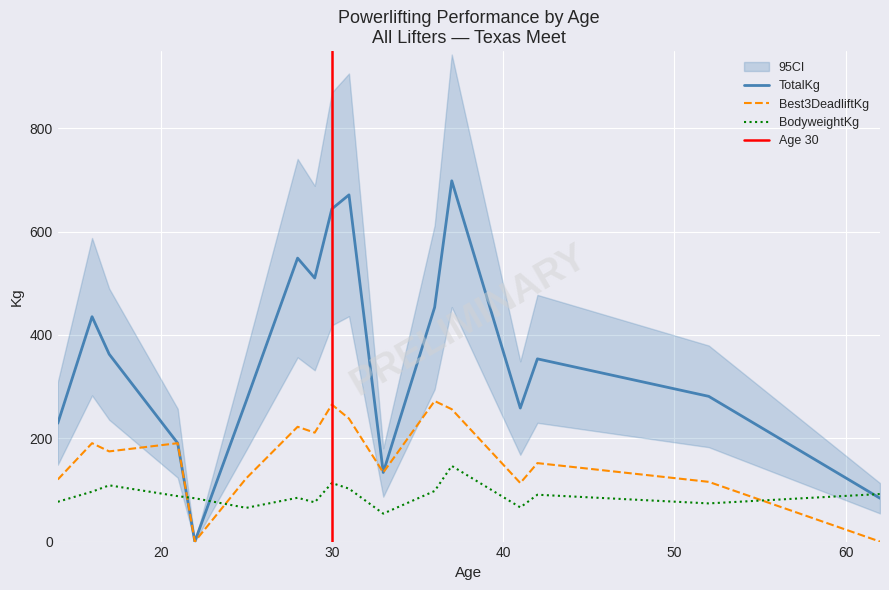

Where is the first local maximum for TotalKg?

16